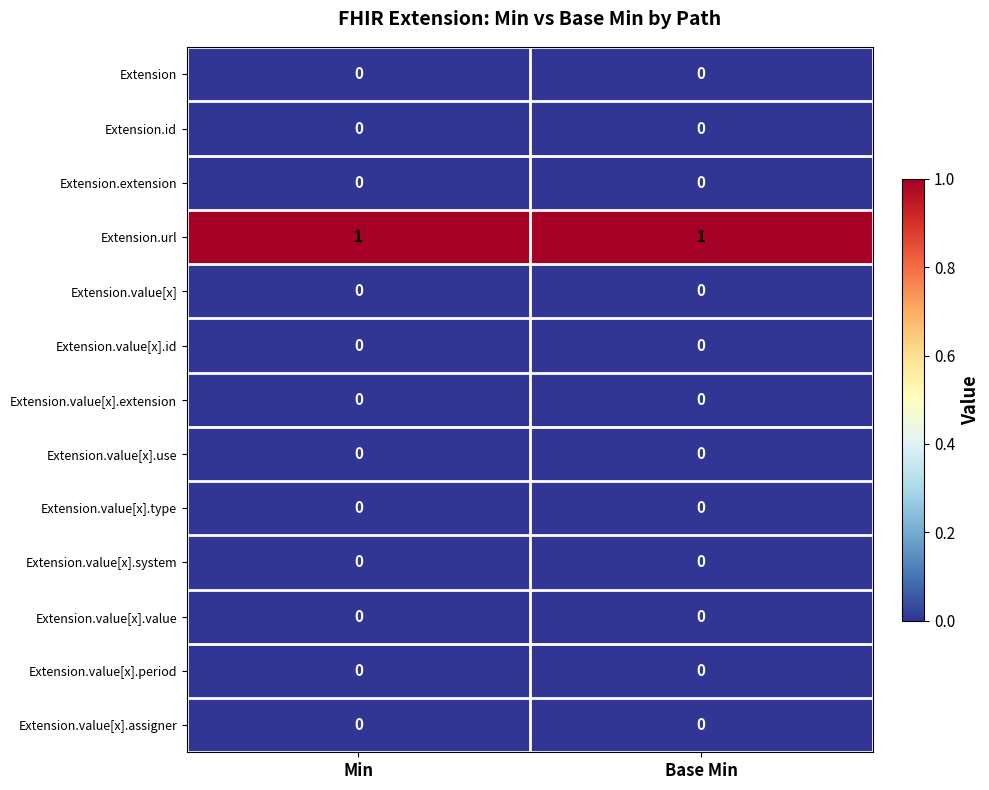

What is the difference between the highest and lowest values at Base Min?

1